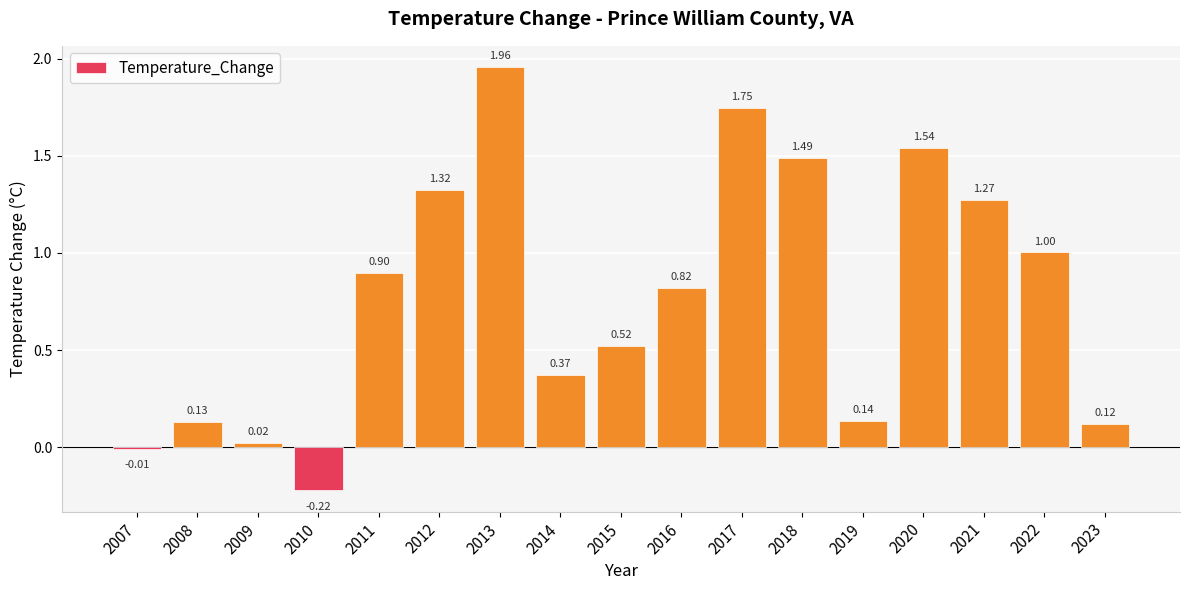

What is the change in value from 2015 to 2018?

+1.0